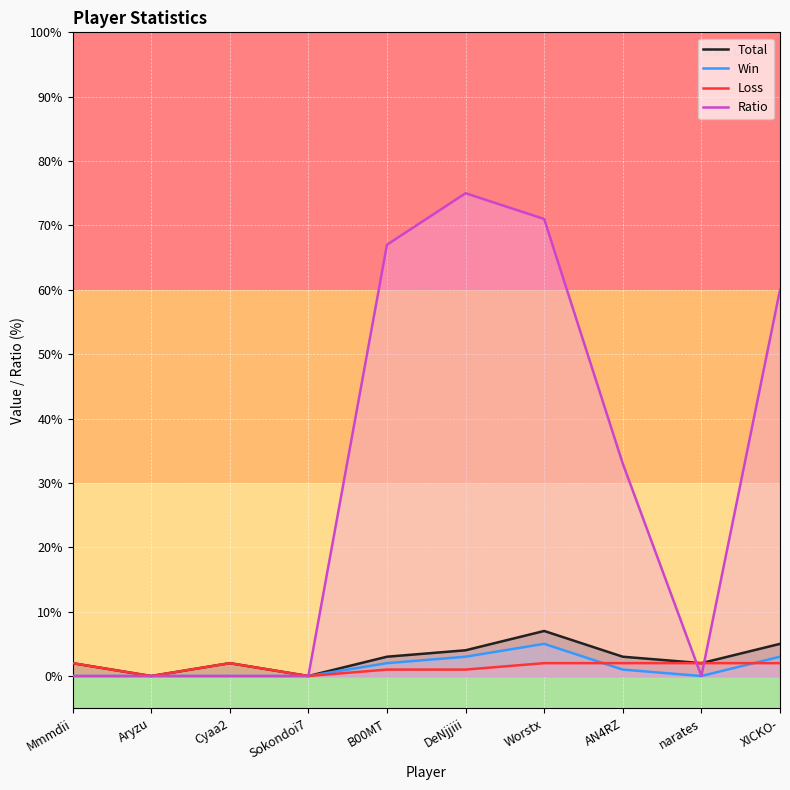

Which series has the largest range (max minus min)?

Ratio